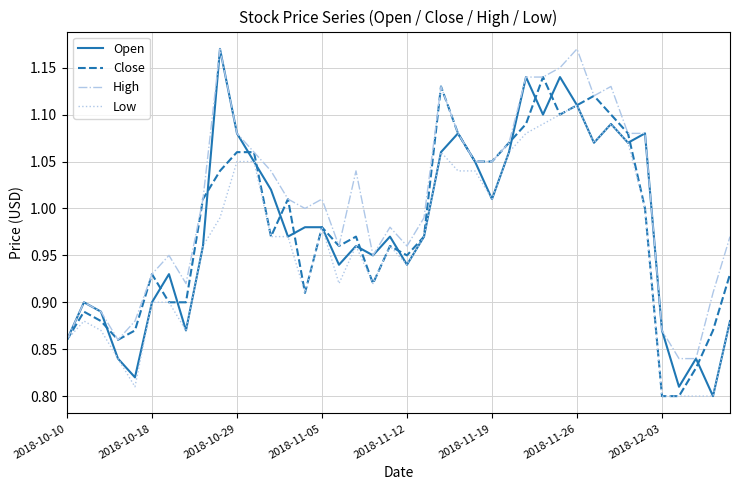

What are all the series names shown in the legend?

Open, Close, High, Low